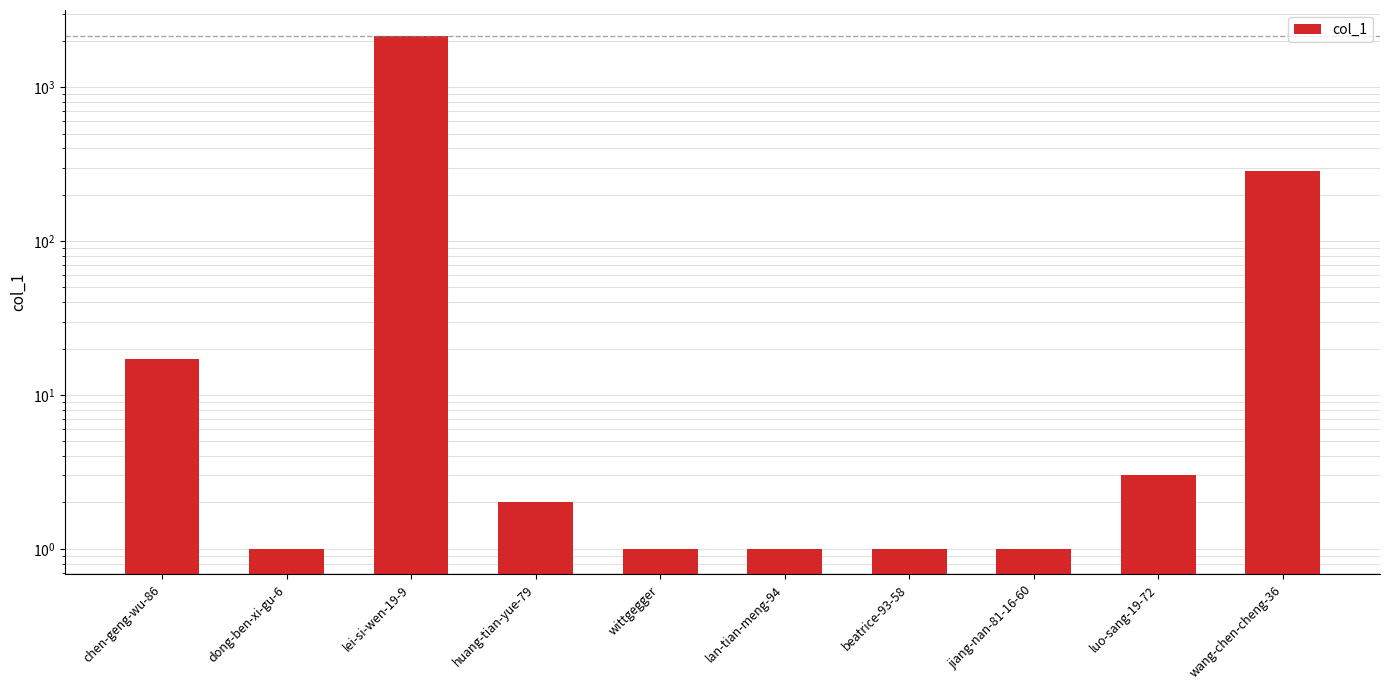

What is the smallest value displayed?

1